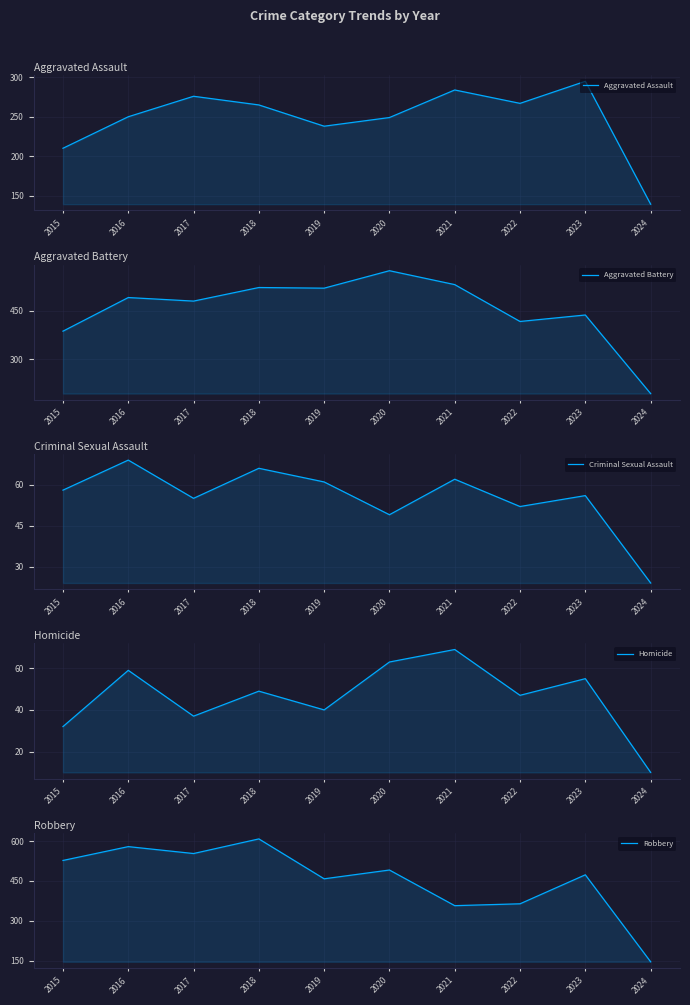

What is the average value of the Robbery series?

456